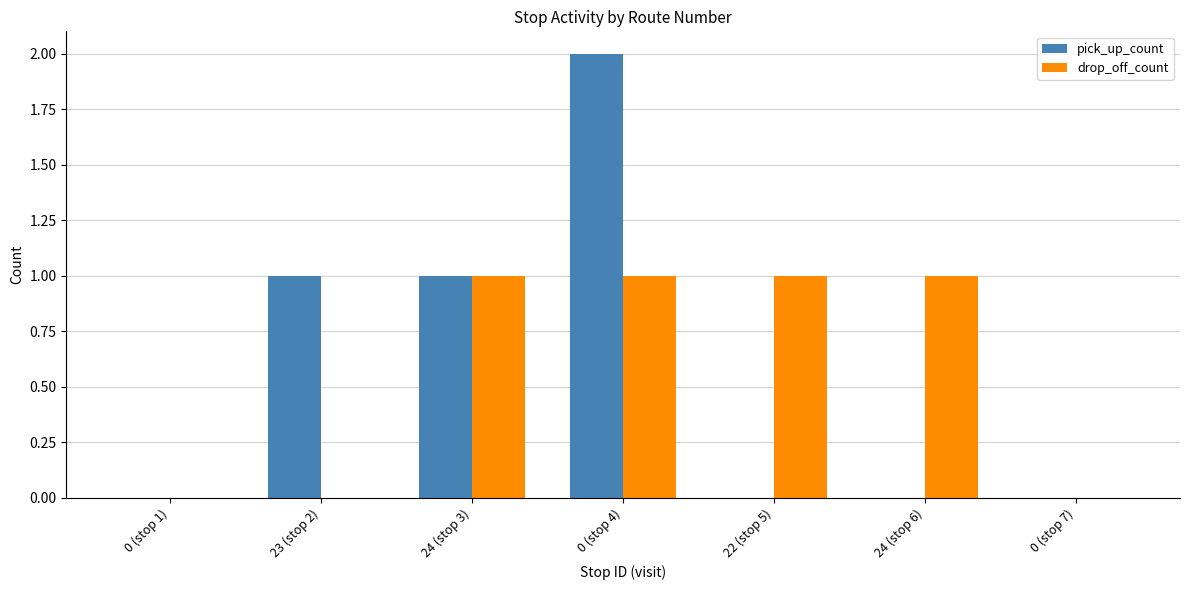

True or false: pick_up_count has a value of 1 at 24 (stop 3).

True